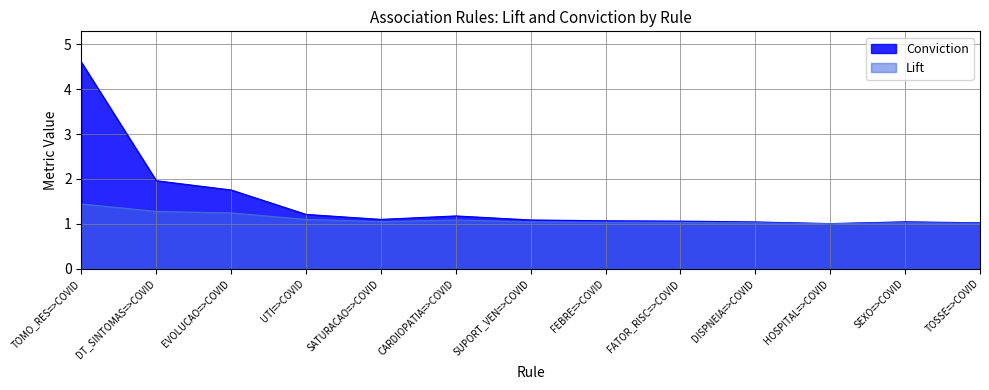

What is the sum of all Lift values?

14.4